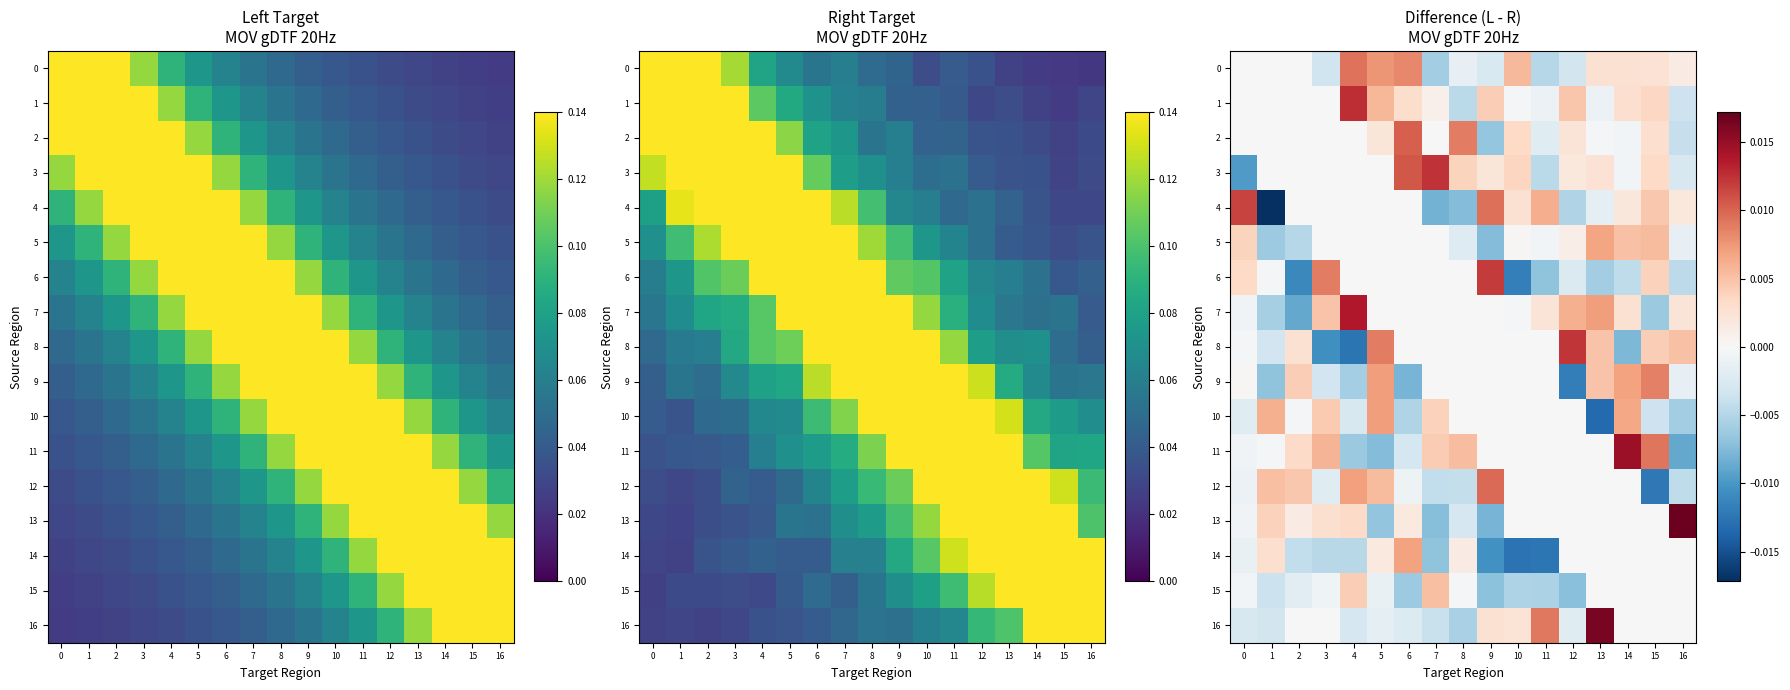

The value of 2 at 14 is -0.0. True or false?

False